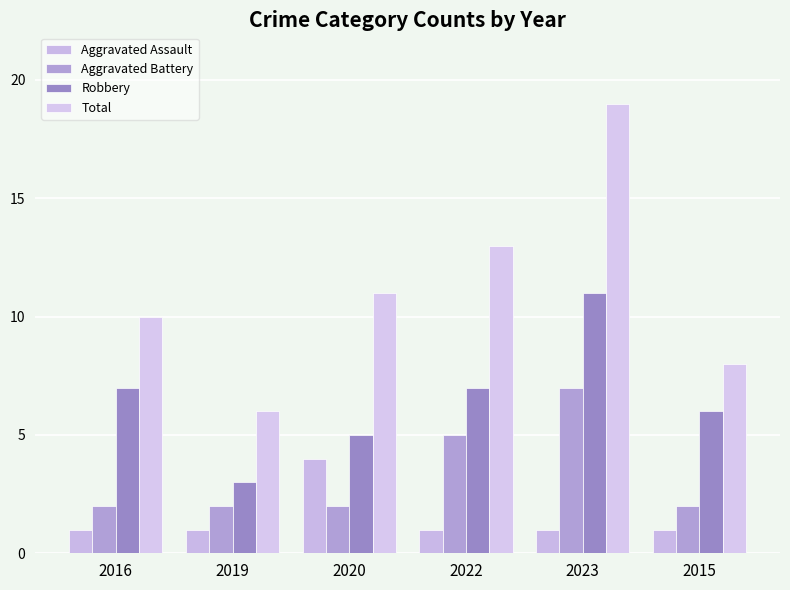

Count the number of categories in the chart.

6